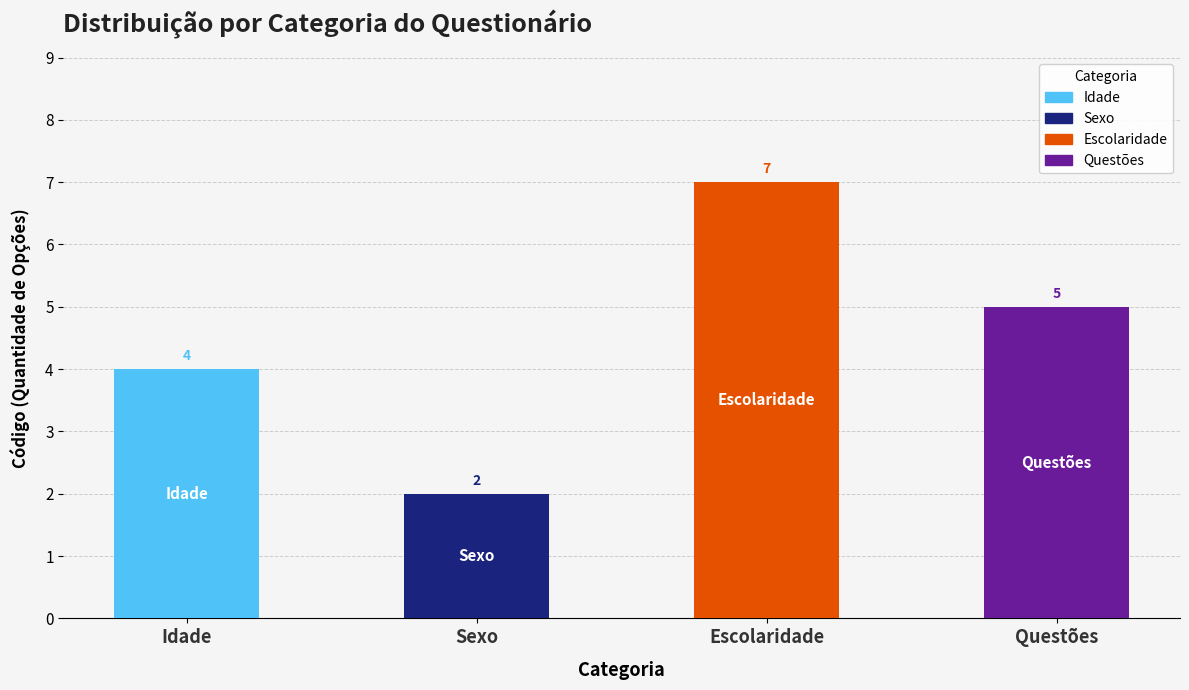

What is the smallest value displayed?

2